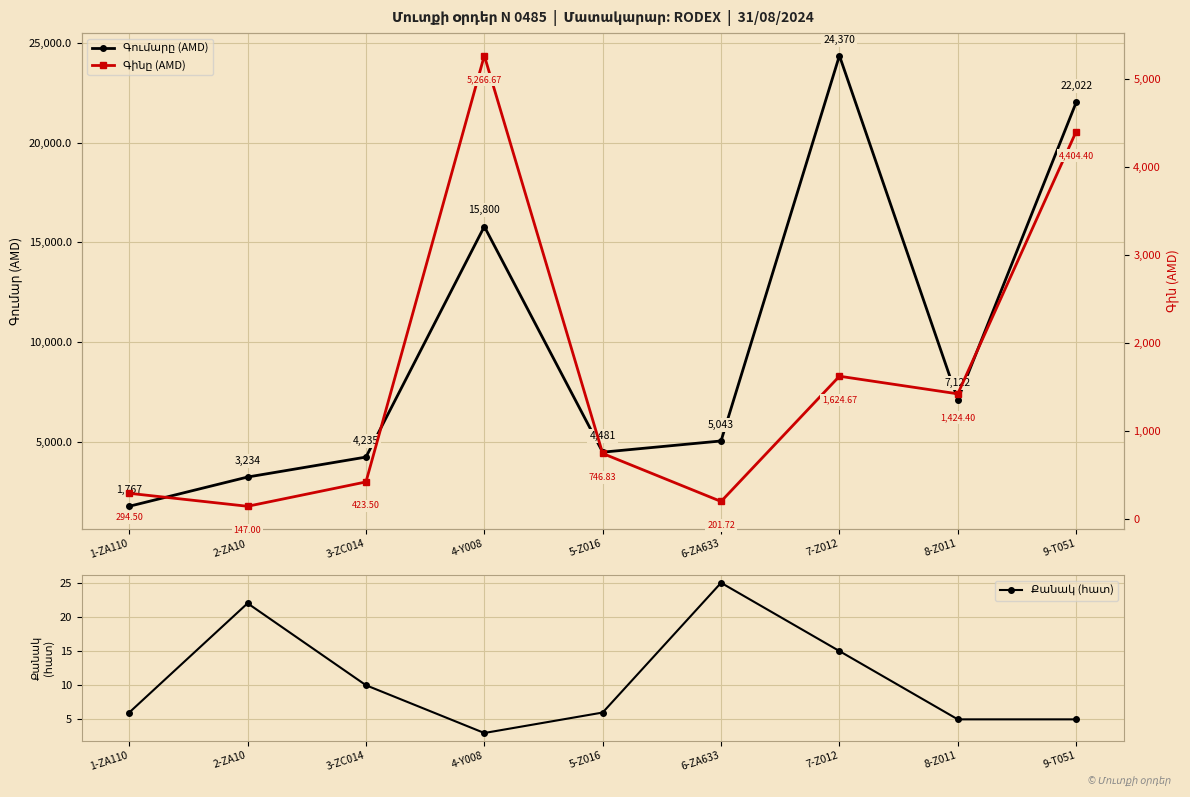

What position from the left is 2-ZA10?

2